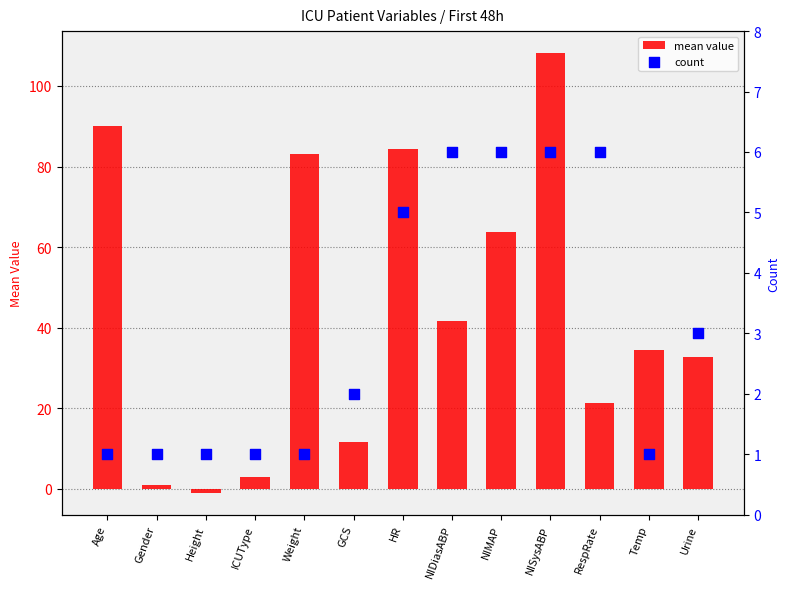

Is the value of count at NISysABP greater than the value of mean value at NIDiasABP?

No